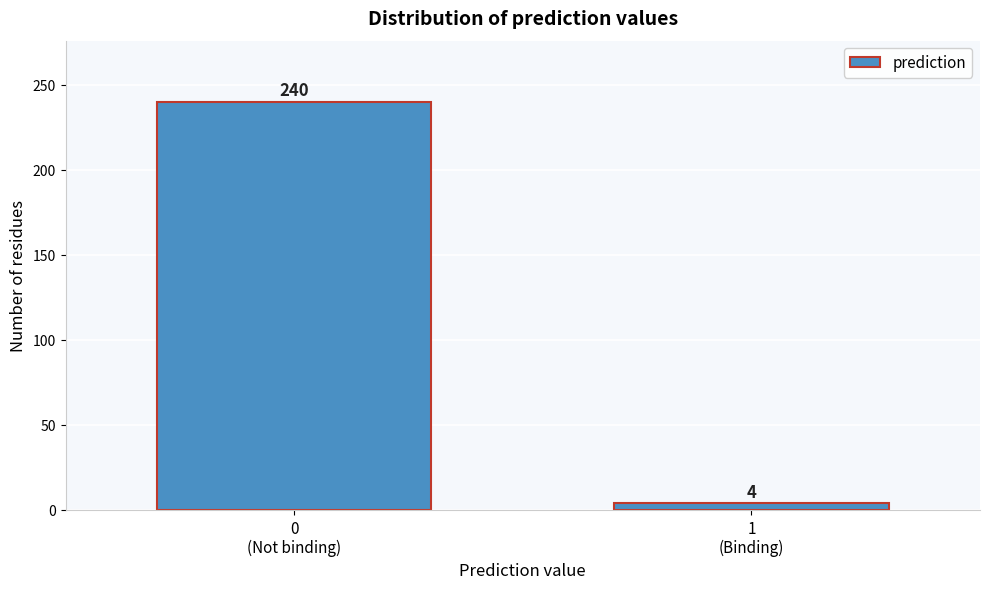

Reading left to right, extract all data points from this chart.

240	4